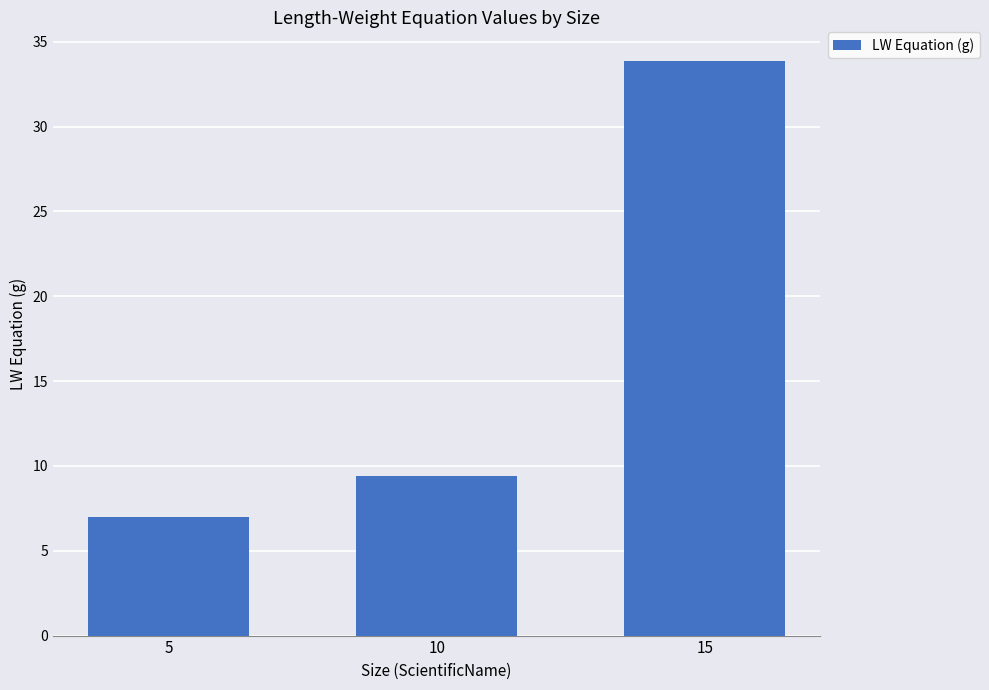

Count the number of data series in this chart.

1